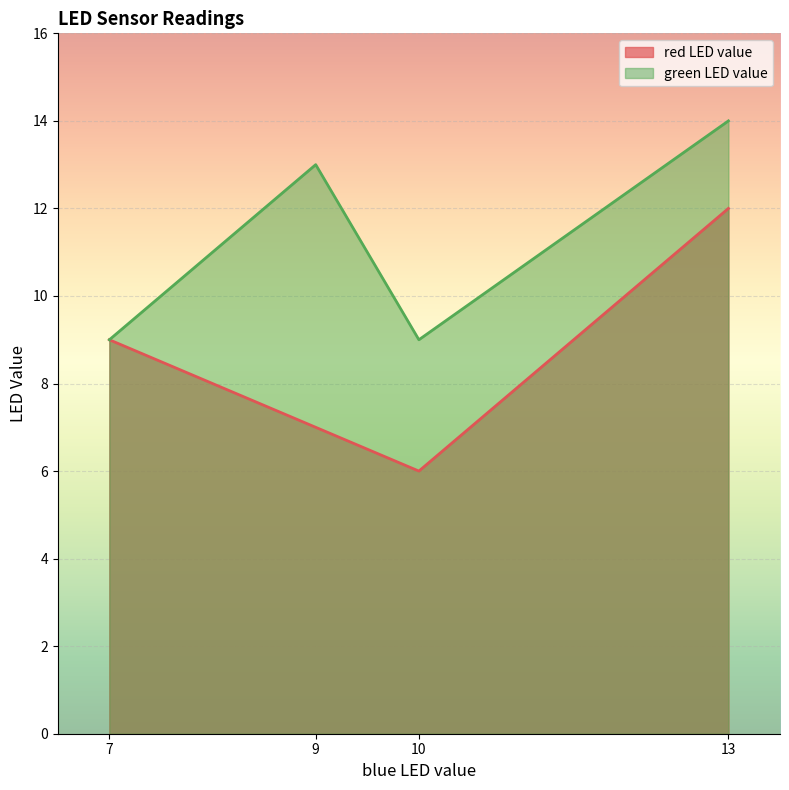

What is the sum of the red LED value values at 9 and 13?

19